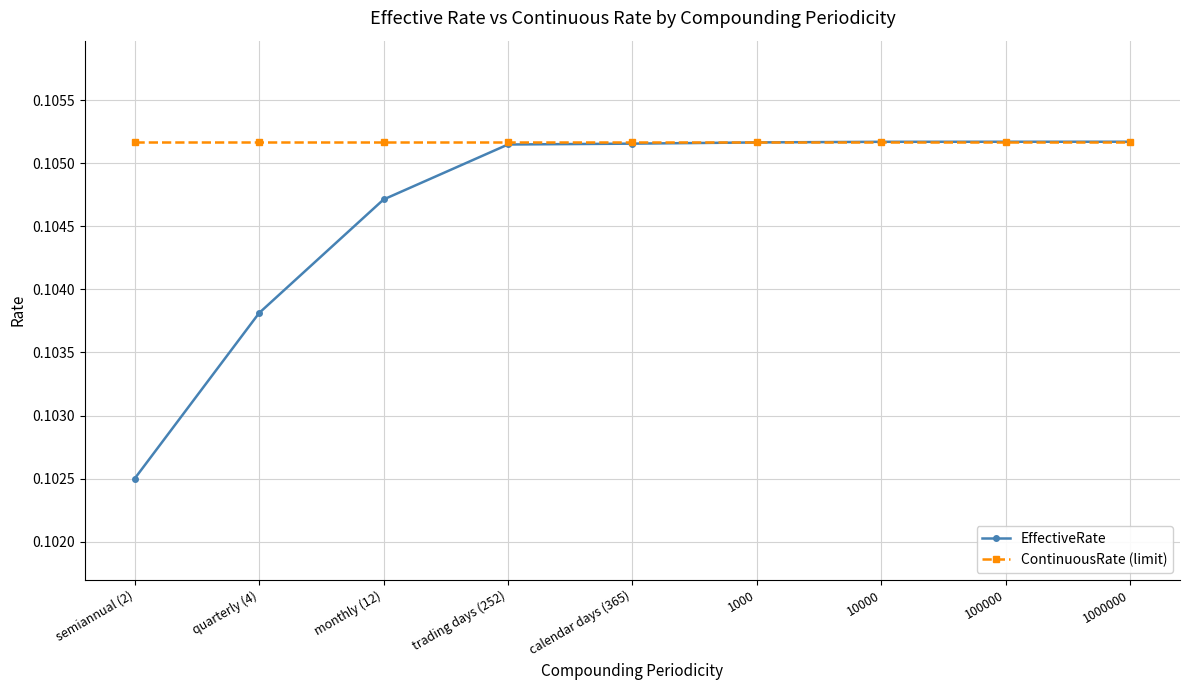

The EffectiveRate series shows 0.0 at quarterly (4). True or false?

False